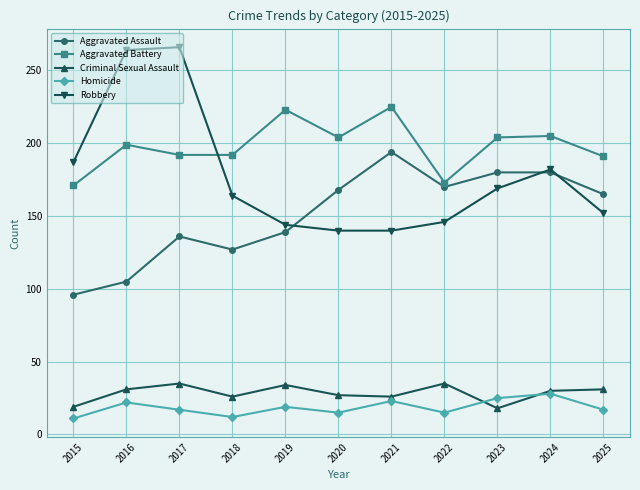

How many categories are shown in the chart?

11